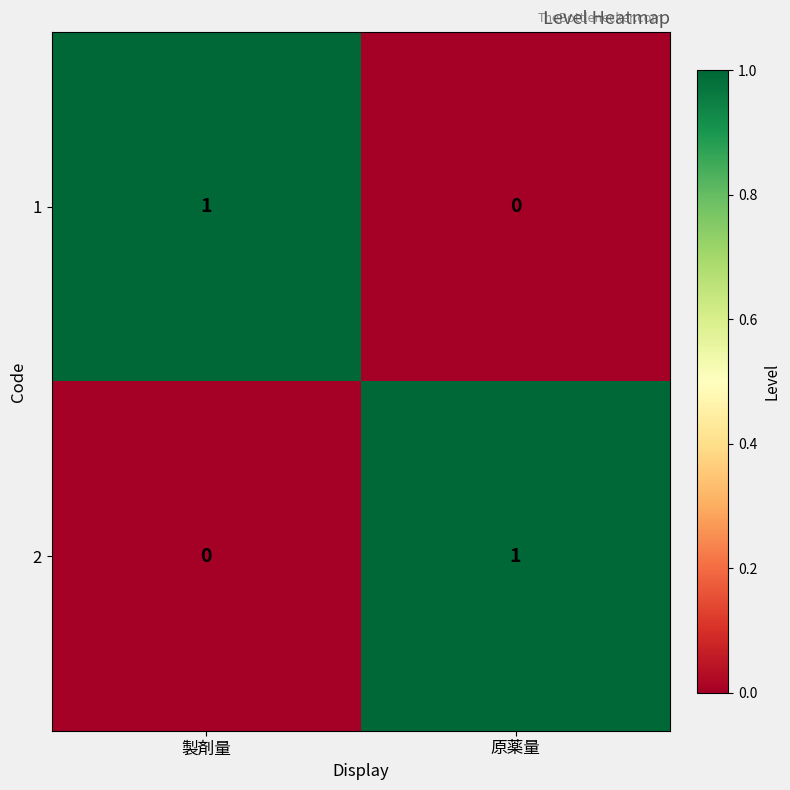

How many values in 2 are above zero?

1